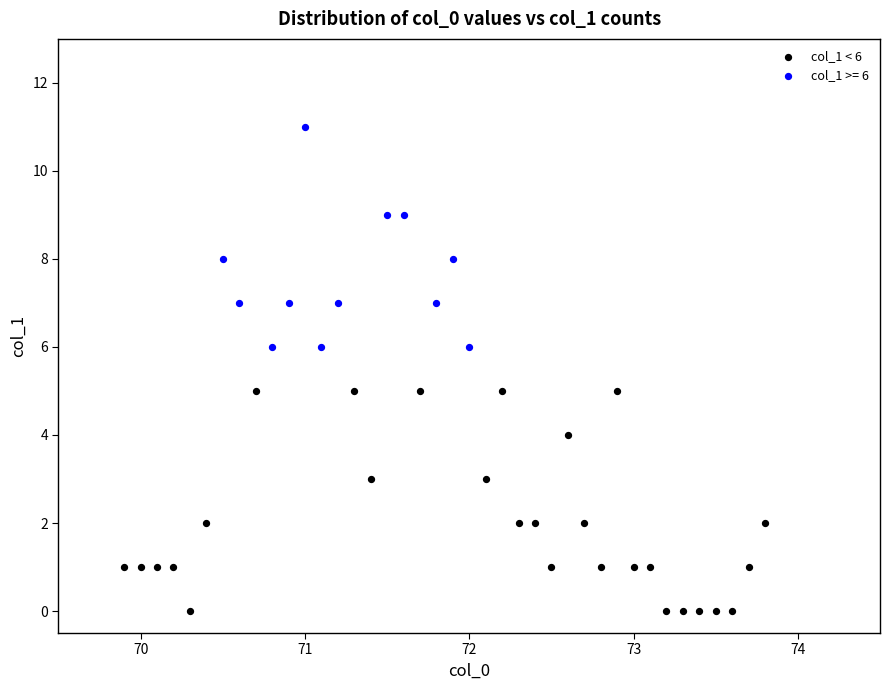

Which series contains the highest Y value?

col_1 >= 6